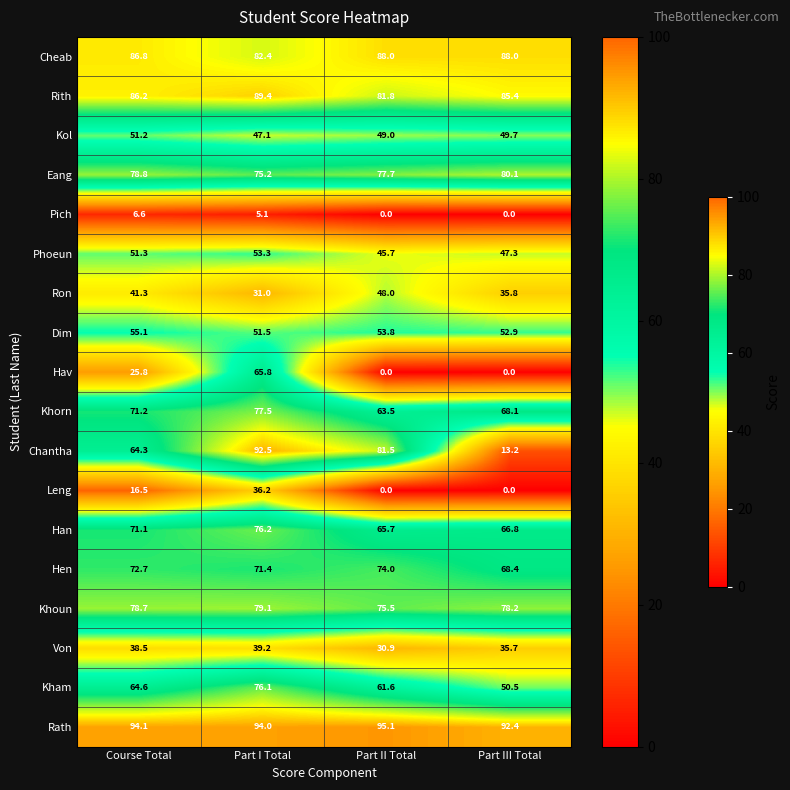

Where does the Khoun series first go above 78?

Course Total